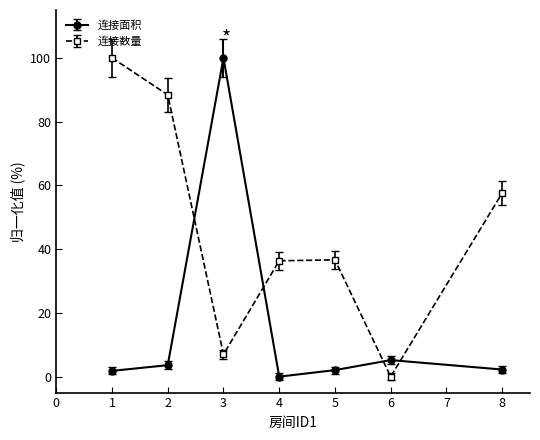

Does the chart display data point markers on the line(s)?

Yes